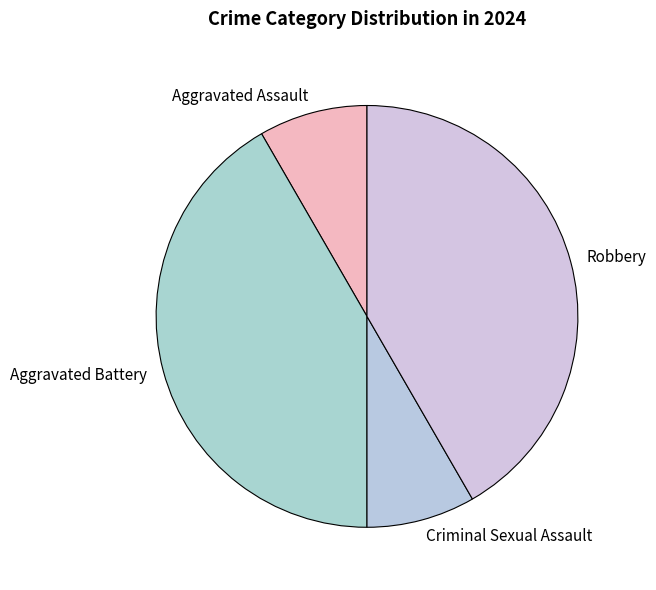

Between Criminal Sexual Assault and Aggravated Battery, which is larger?

Aggravated Battery